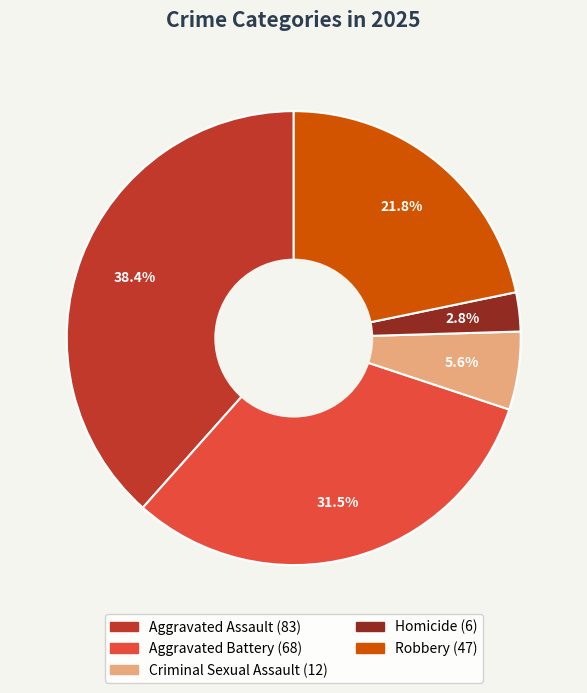

To the nearest percent, what is the difference between the Robbery and Homicide slice percentages?

19%